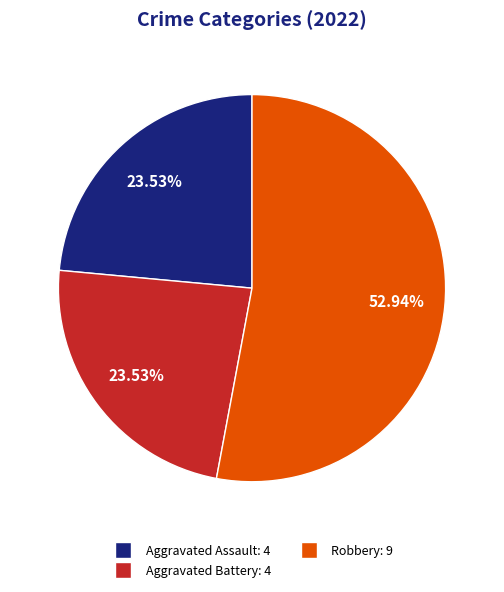

To the nearest percent, what is the average slice percentage?

33%